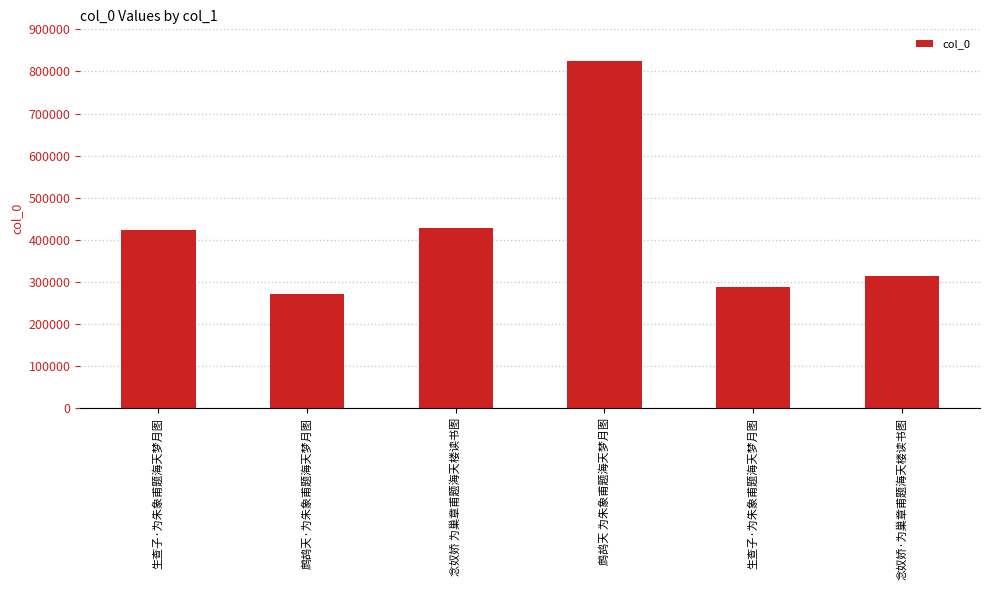

What is the label of the 4th bar from the left?

鹧鸪天 为朱象甫题海天梦月图